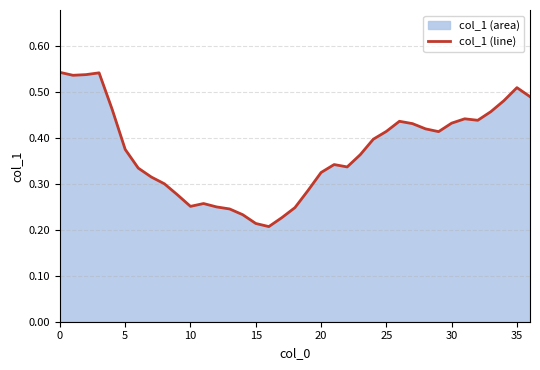

How many distinct data groups are displayed?

1